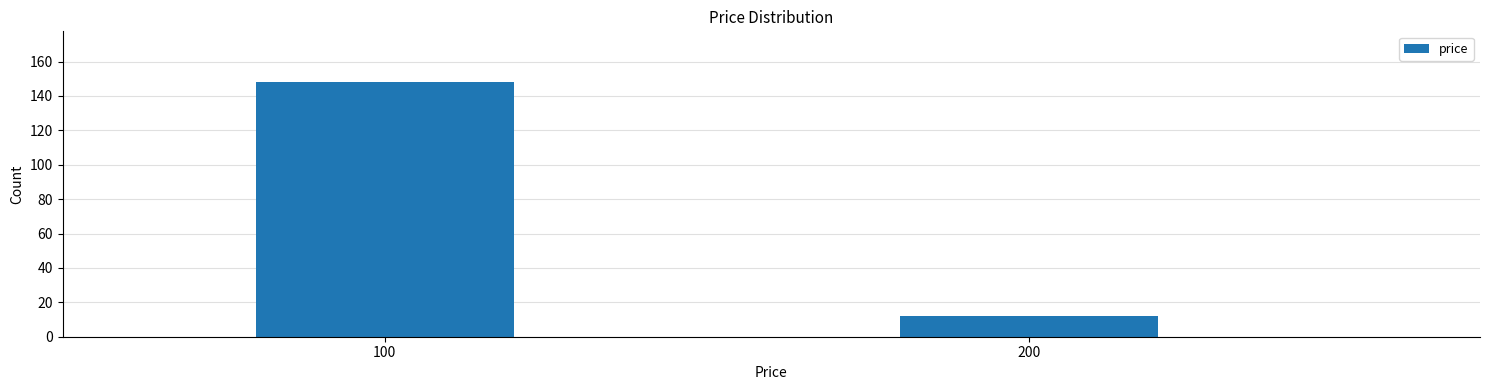

Reading right to left, what are all the values shown in this chart?

200=12	100=148